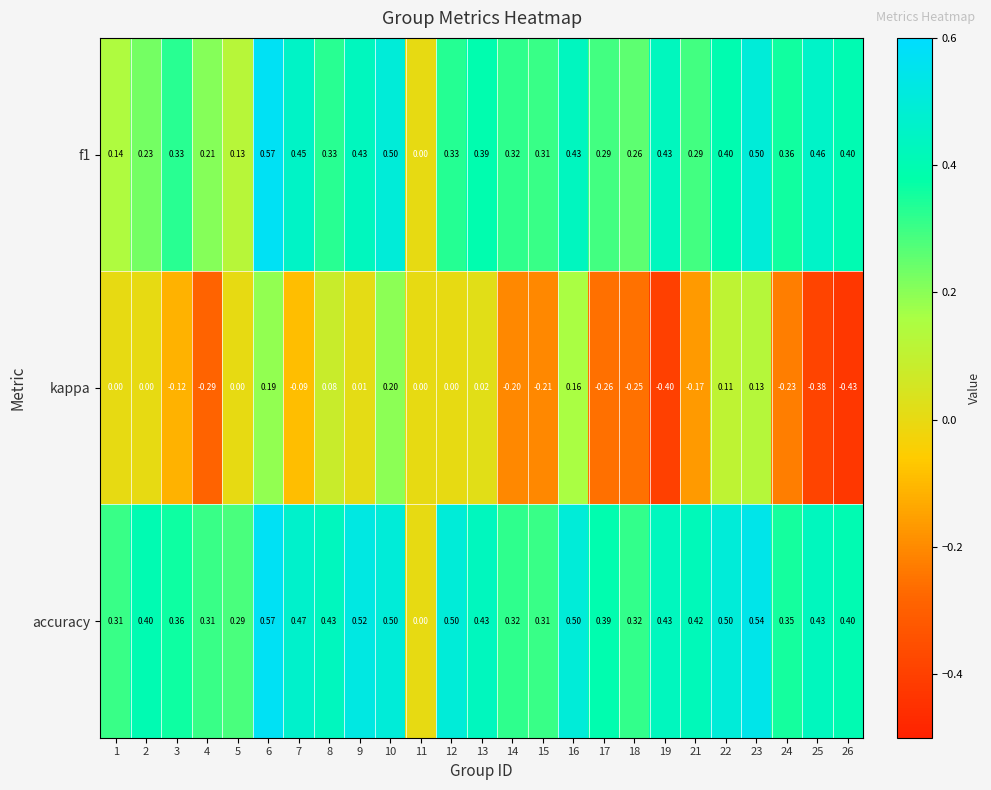

Is the value of accuracy at 23 greater than the value of kappa at 3?

Yes